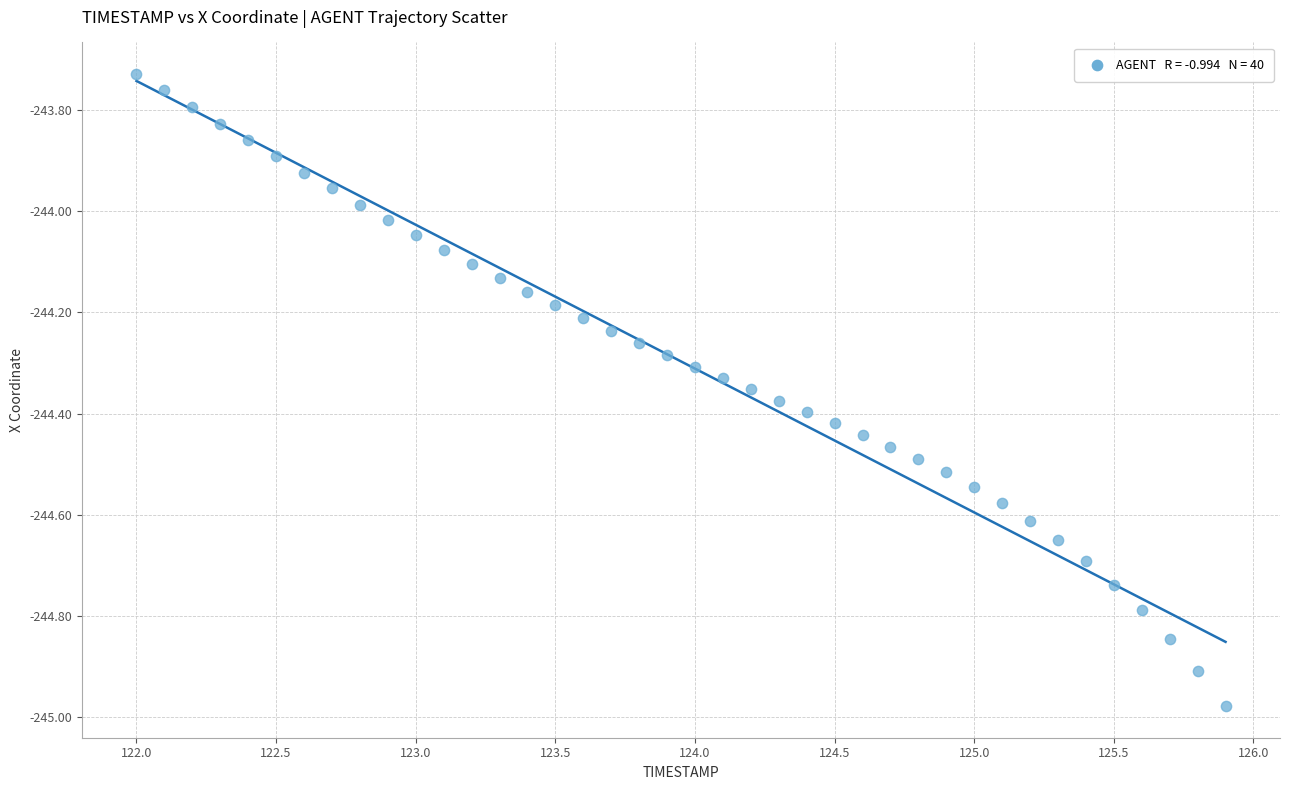

What is the range of X values (max minus min)?

3.9